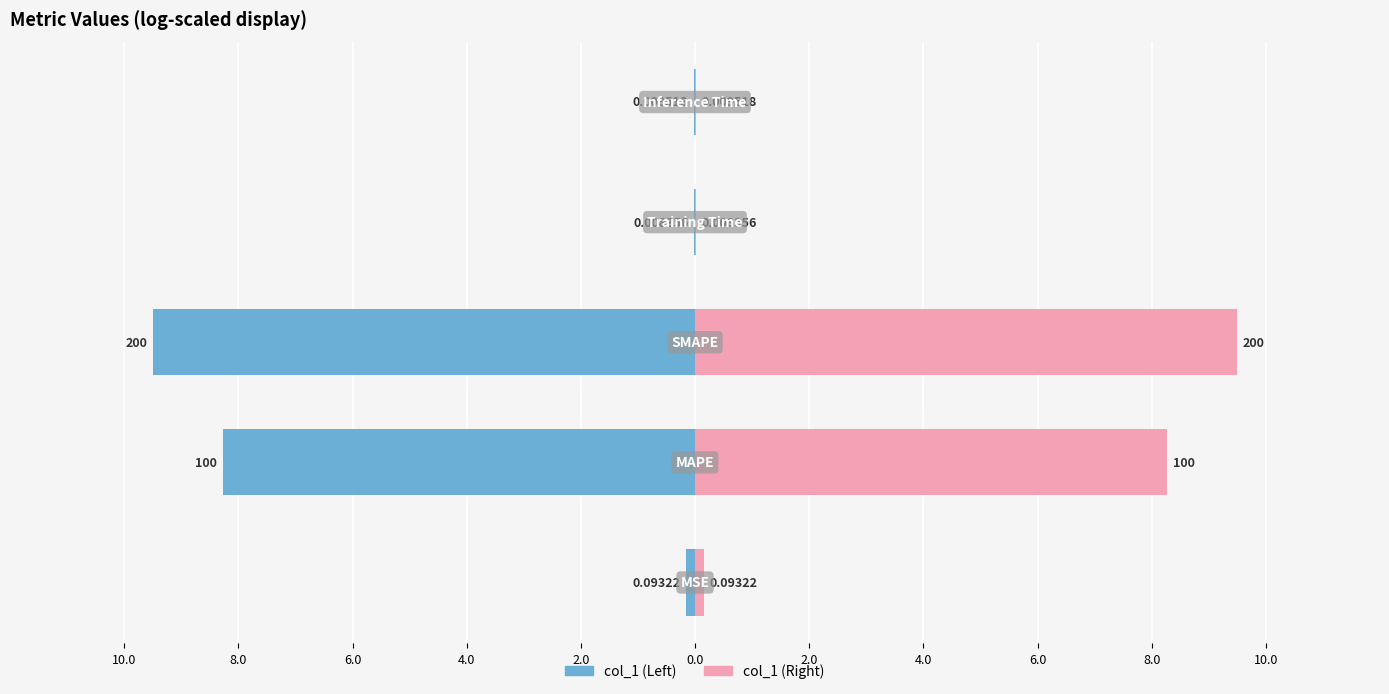

Which has a higher value, 2.0 or 8.0?

2.0